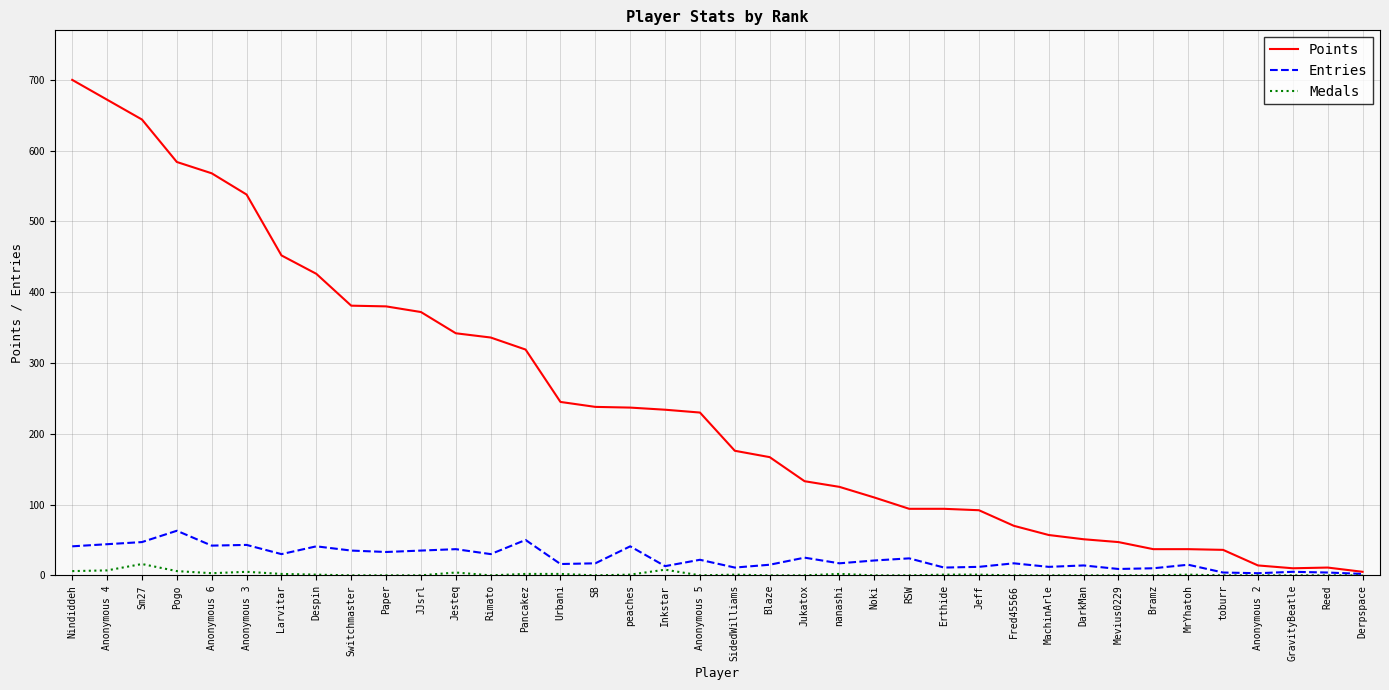

What is the spread (max minus min) of values at SB?

238